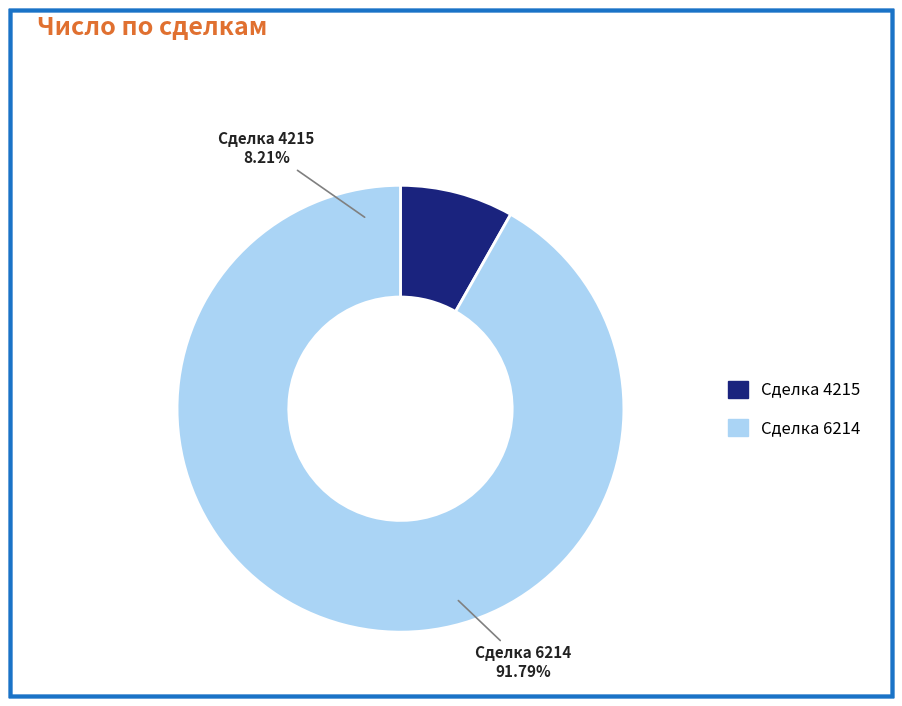

Which slice is the smallest?

Сделка 4215